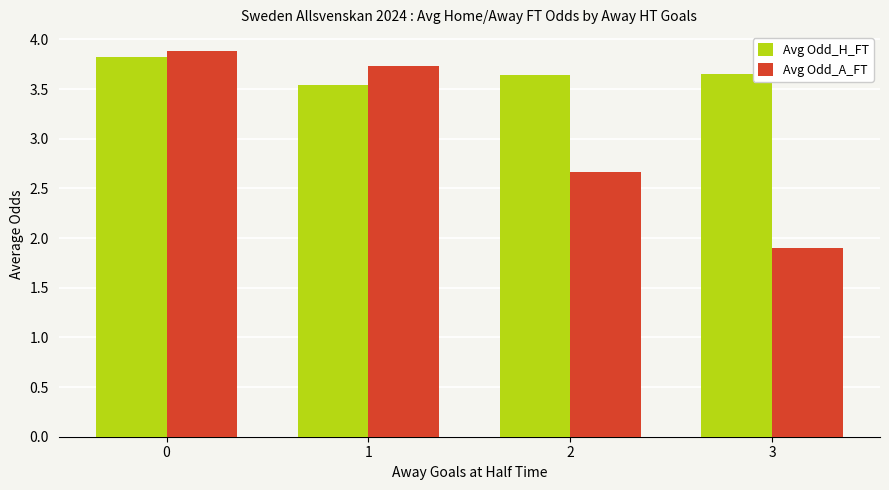

List the series in order of their overall mean, highest first.

Avg Odd_H_FT, Avg Odd_A_FT